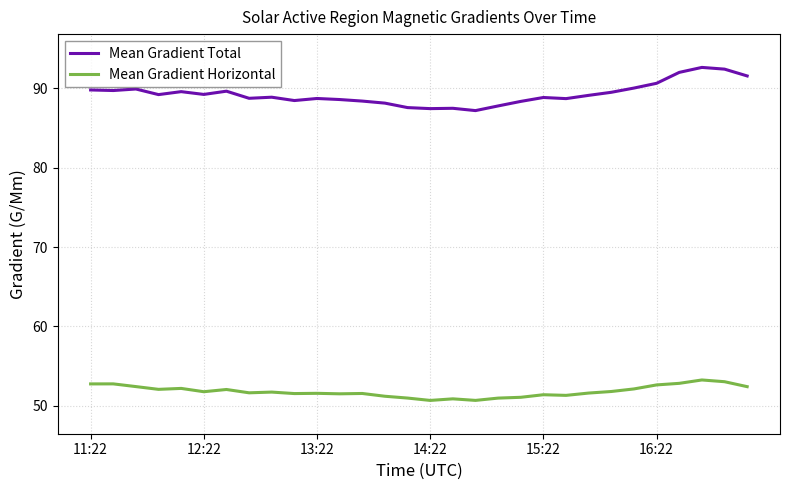

List the series in order of their peak value, highest first.

Mean Gradient Total, Mean Gradient Horizontal